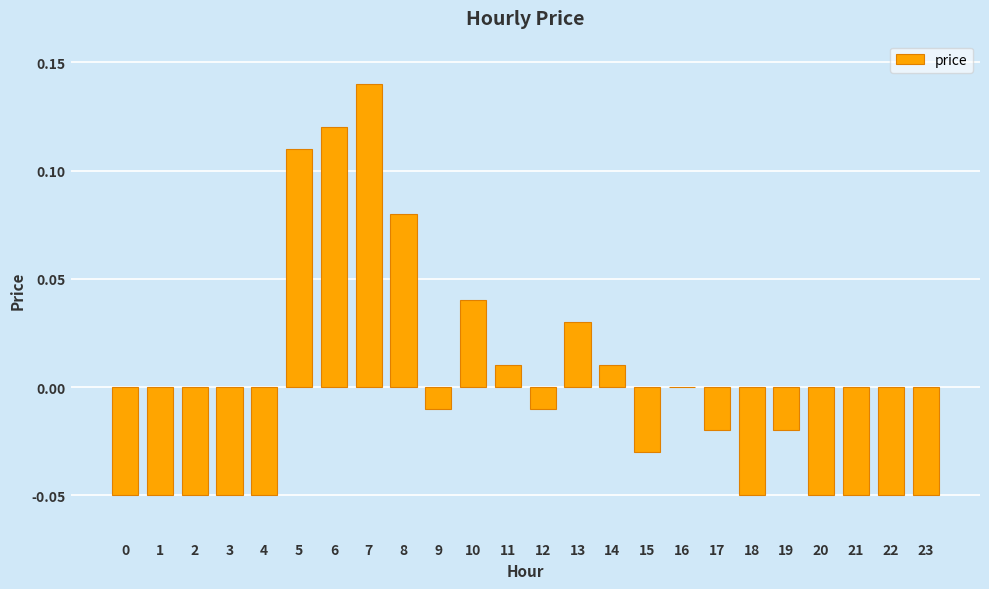

True or false: the data shows -0.0 at 15.

True